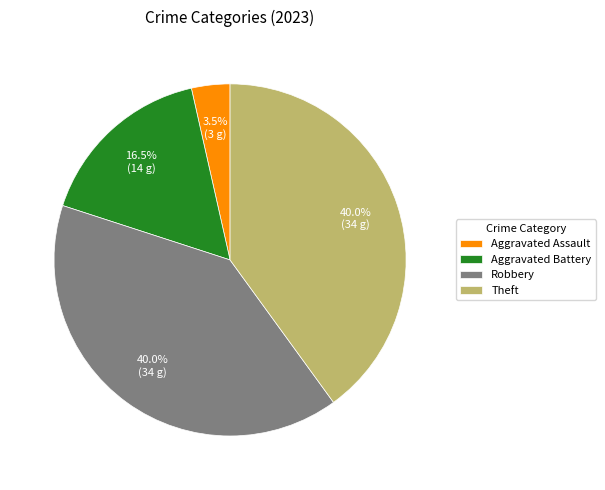

What portion of the pie excludes Aggravated Assault?

96.5%